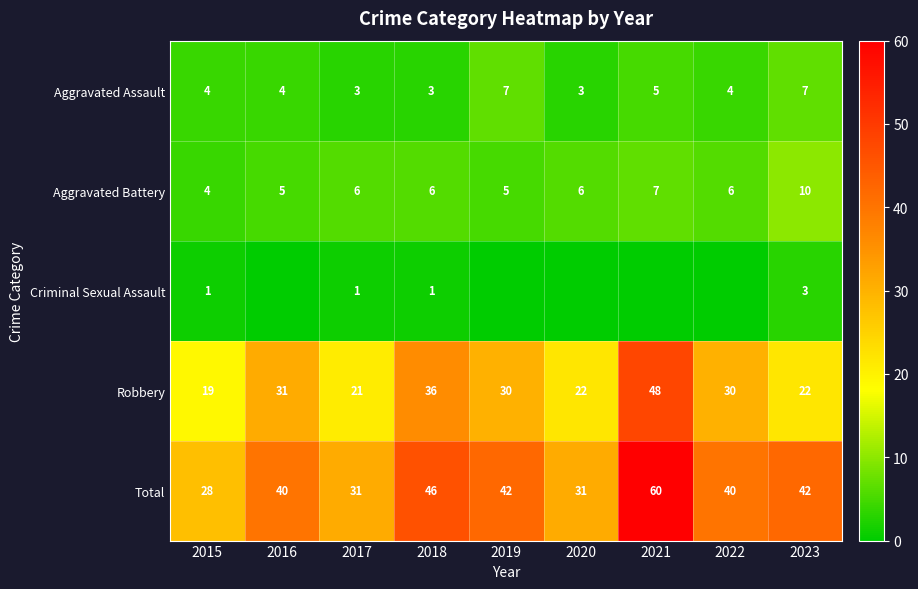

The Total series shows 67 at 2018. True or false?

False